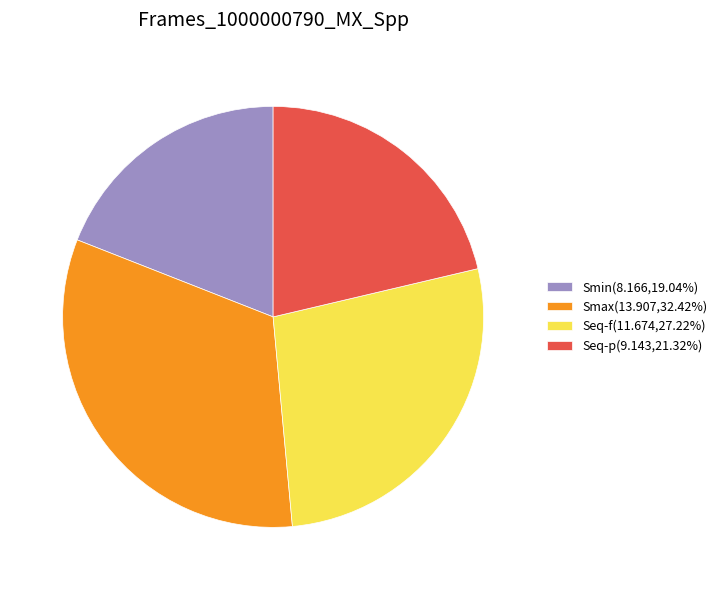

Is the sum of Seq-p(9.143,21.32%) and Seq-f(11.674,27.22%) greater than half?

No